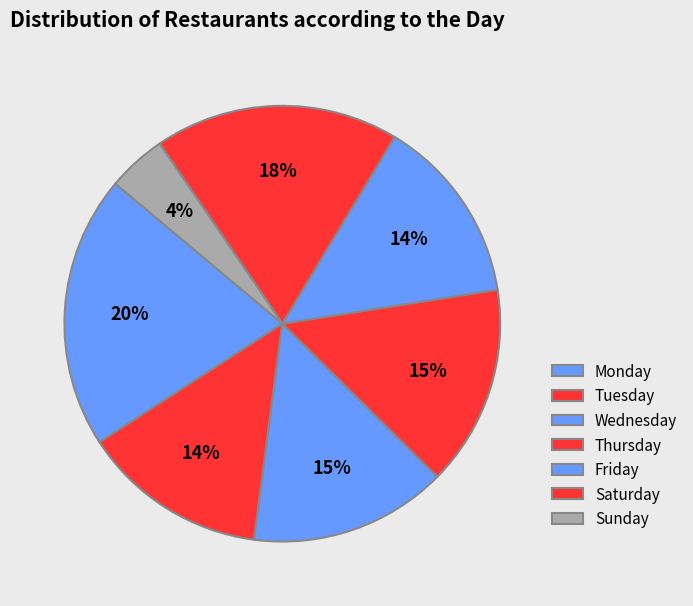

What percentage is the Wednesday slice, to the nearest percent?

15%